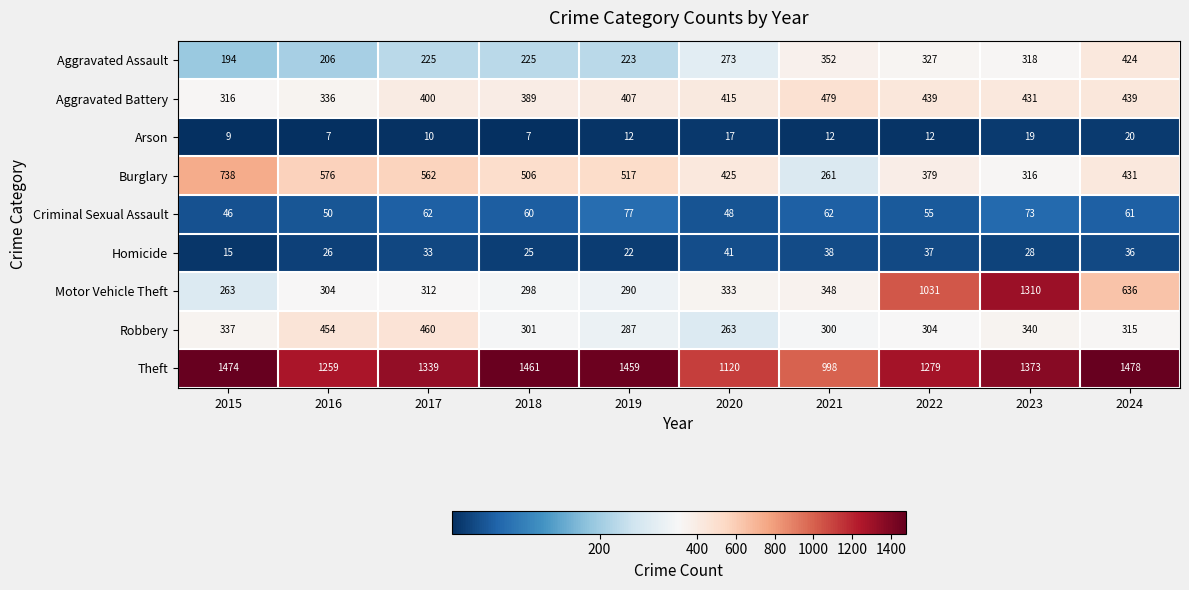

Is it true that Aggravated Battery equals 179 at 2017?

False